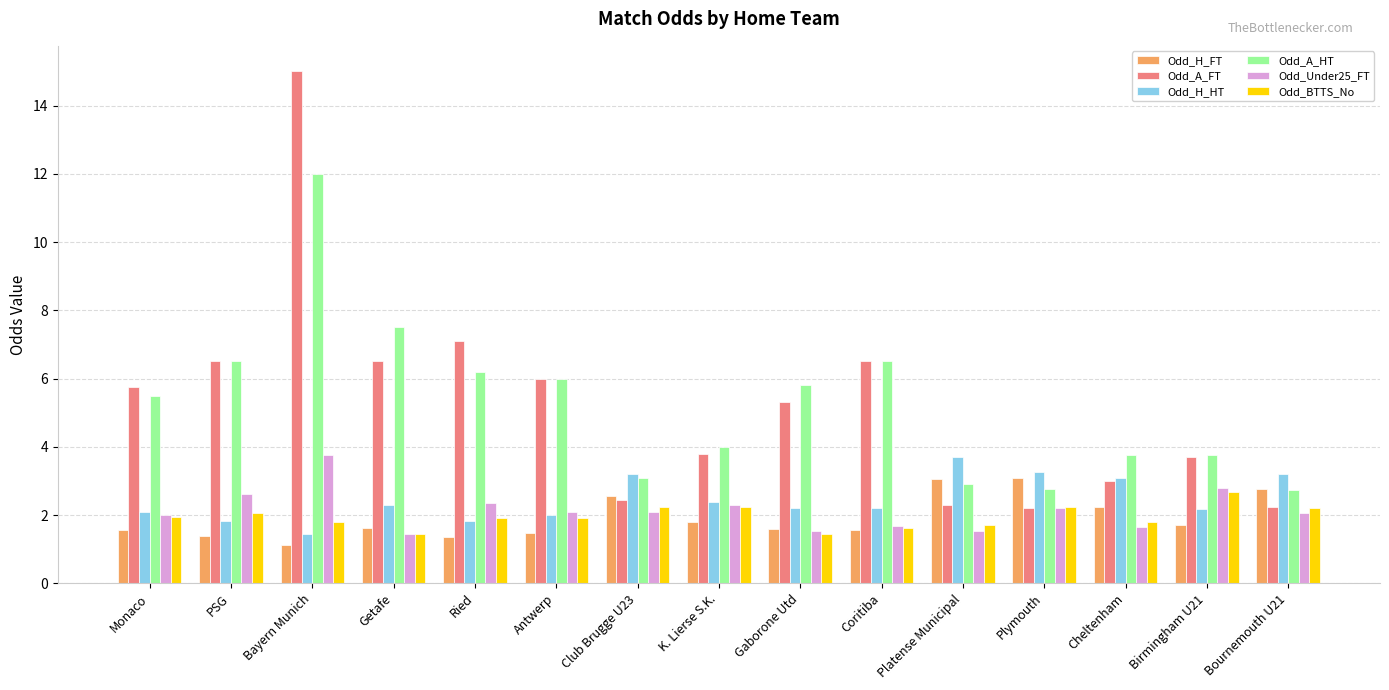

How many series are shown in this chart?

6